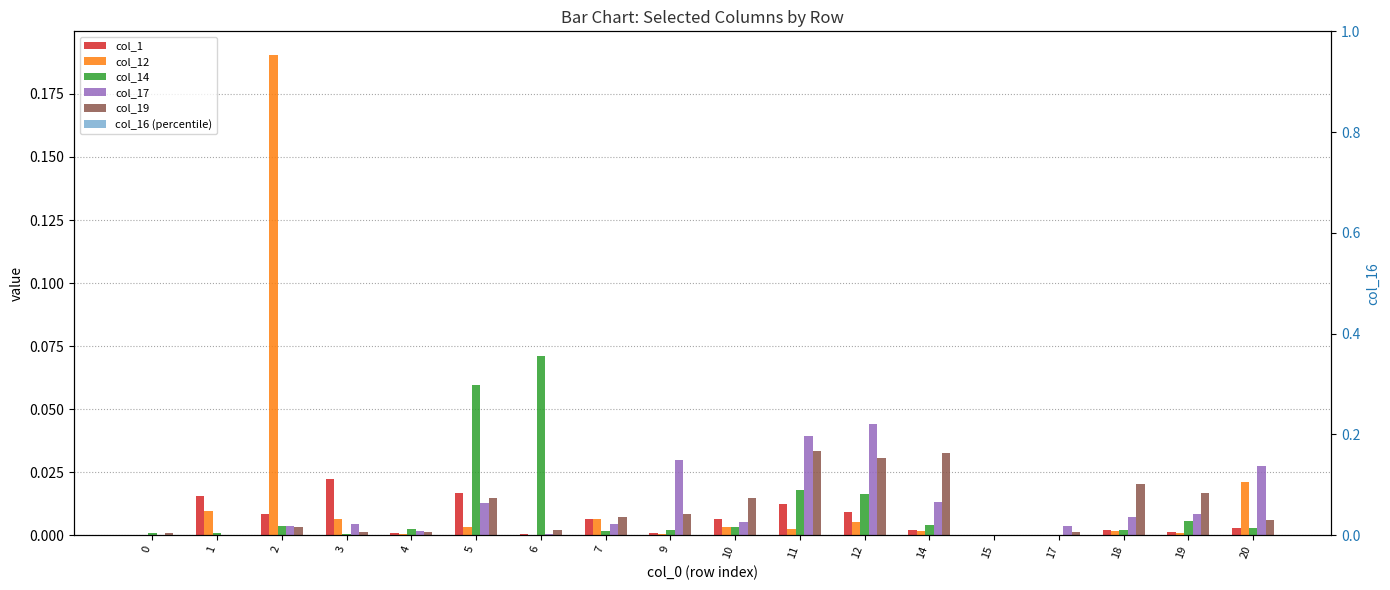

Reading left to right, what are all the values shown in this chart?

col_1: 0=0.0	1=0.0	2=0.0	3=0.0	4=0.0	5=0.0	6=0.0	7=0.0	9=0.0	10=0.0	11=0.0	12=0.0	14=0.0	15=0.0	17=0.0	18=0.0	19=0.0	20=0.0
col_12: 0=0.0	1=0.0	2=0.2	3=0.0	4=0.0	5=0.0	6=0.0	7=0.0	9=0.0	10=0.0	11=0.0	12=0.0	14=0.0	15=0.0	17=0.0	18=0.0	19=0.0	20=0.0
col_14: 0=0.0	1=0.0	2=0.0	3=0.0	4=0.0	5=0.1	6=0.1	7=0.0	9=0.0	10=0.0	11=0.0	12=0.0	14=0.0	15=0.0	17=0.0	18=0.0	19=0.0	20=0.0
col_17: 0=0.0	1=0.0	2=0.0	3=0.0	4=0.0	5=0.0	6=0.0	7=0.0	9=0.0	10=0.0	11=0.0	12=0.0	14=0.0	15=0.0	17=0.0	18=0.0	19=0.0	20=0.0
col_19: 0=0.0	1=0.0	2=0.0	3=0.0	4=0.0	5=0.0	6=0.0	7=0.0	9=0.0	10=0.0	11=0.0	12=0.0	14=0.0	15=0.0	17=0.0	18=0.0	19=0.0	20=0.0
col_16 (percentile): 0=0.0	1=0.0	2=0.0	3=0.0	4=0.0	5=0.0	6=0.0	7=0.0	9=0.0	10=0.0	11=0.0	12=0.0	14=0.0	15=0.0	17=0.0	18=0.0	19=0.0	20=0.0